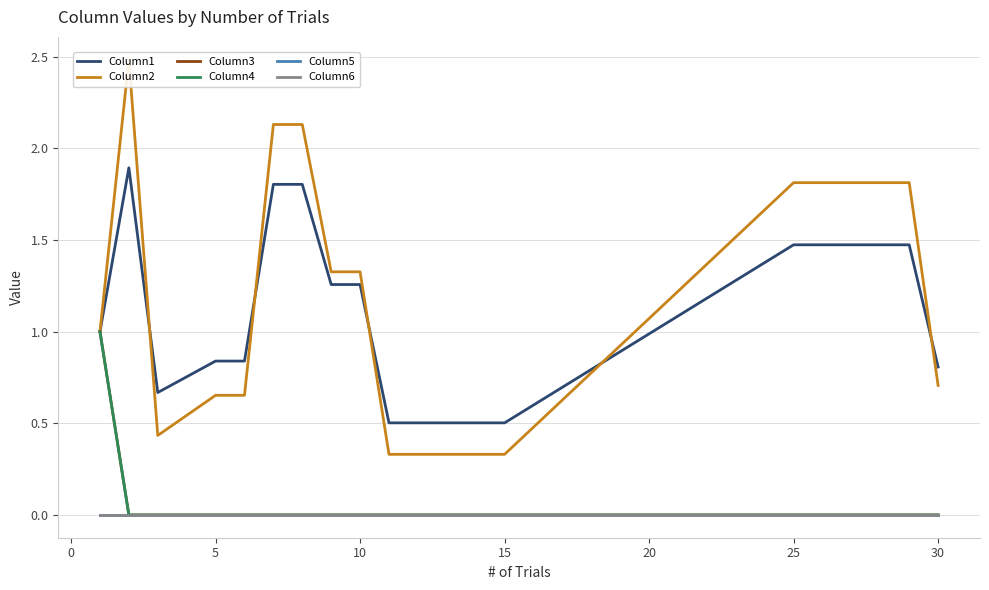

Is it true that Column4 equals 0.0 at 17?

False